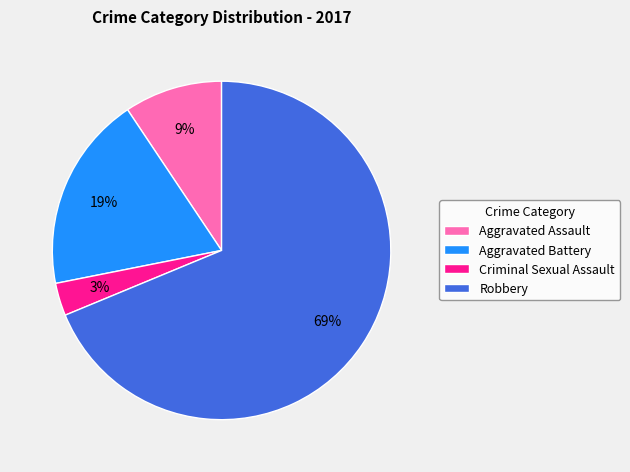

To the nearest percent, what is the difference between the largest and smallest slice percentages?

66%